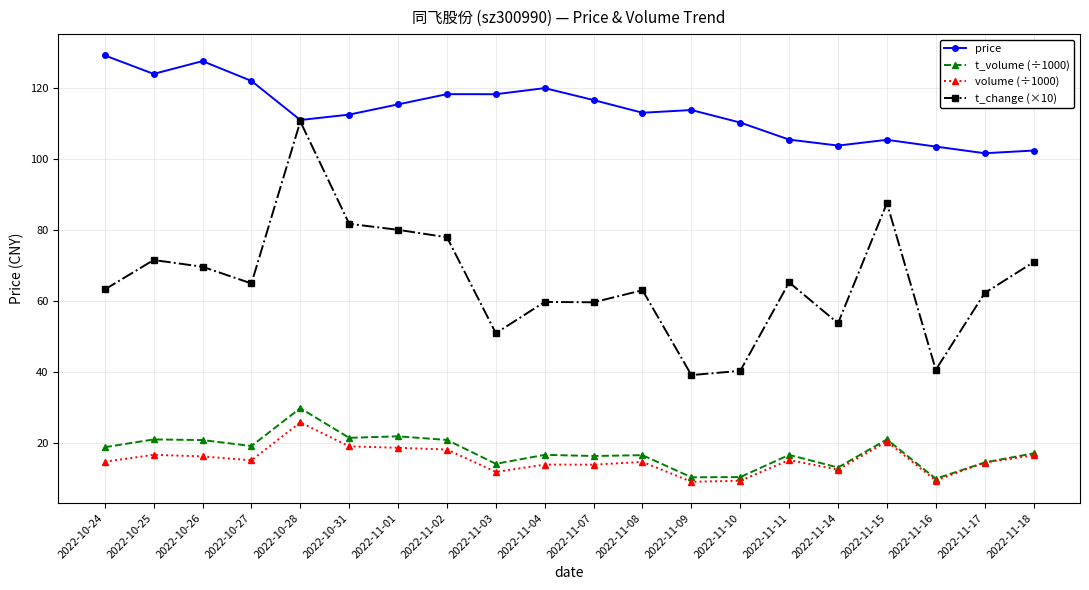

What is the value of the t_change (×10) point at the 14th from the left?

40.4